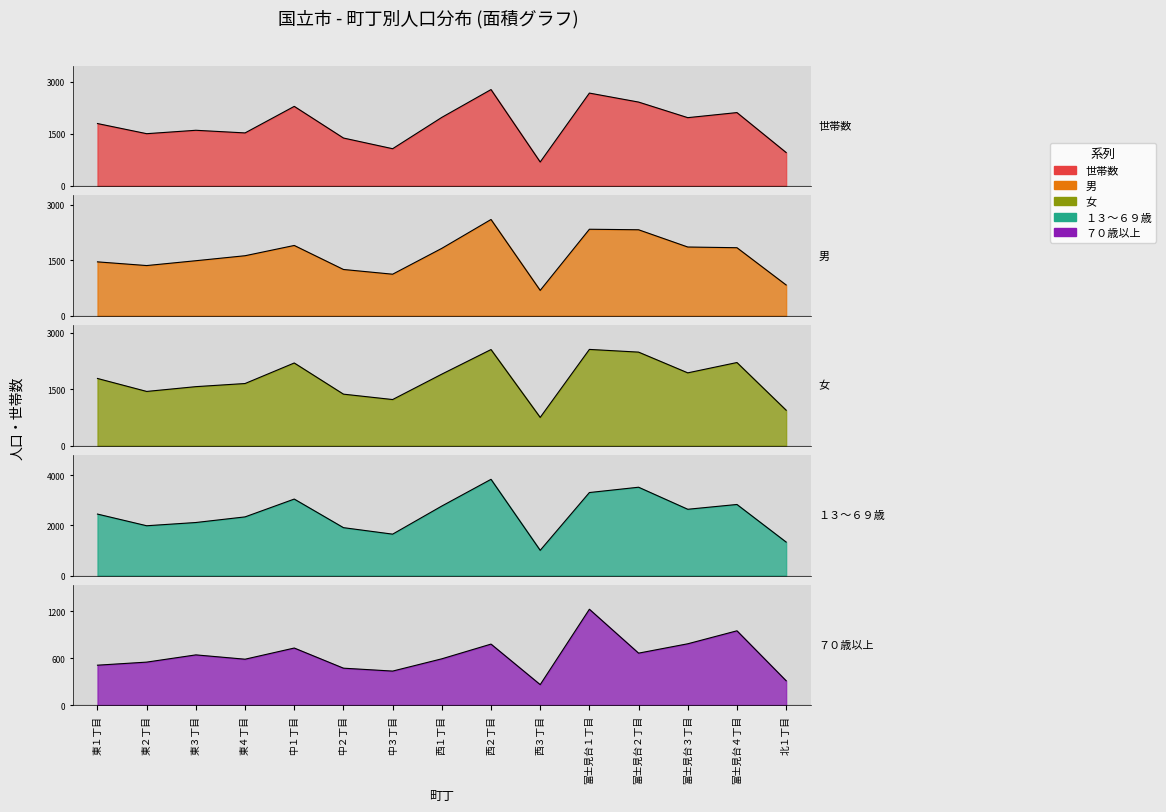

At which category is the sum across all series the highest?

西２丁目